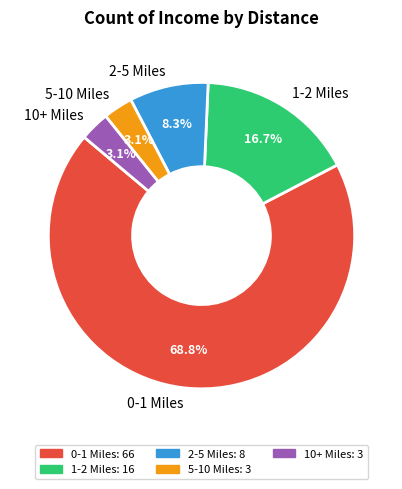

Is the sum of 5-10 Miles and 1-2 Miles greater than half?

No